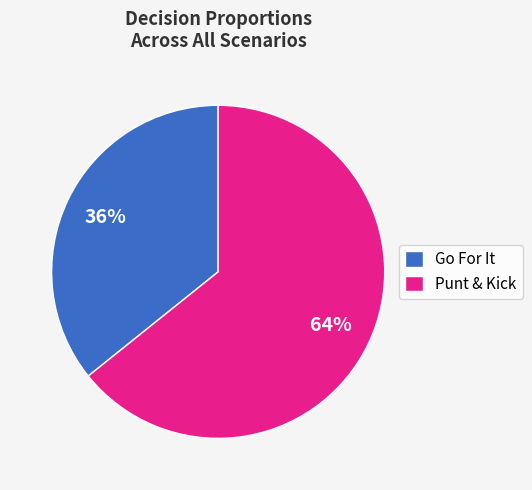

Is the sum of Punt & Kick and Go For It greater than half?

Yes